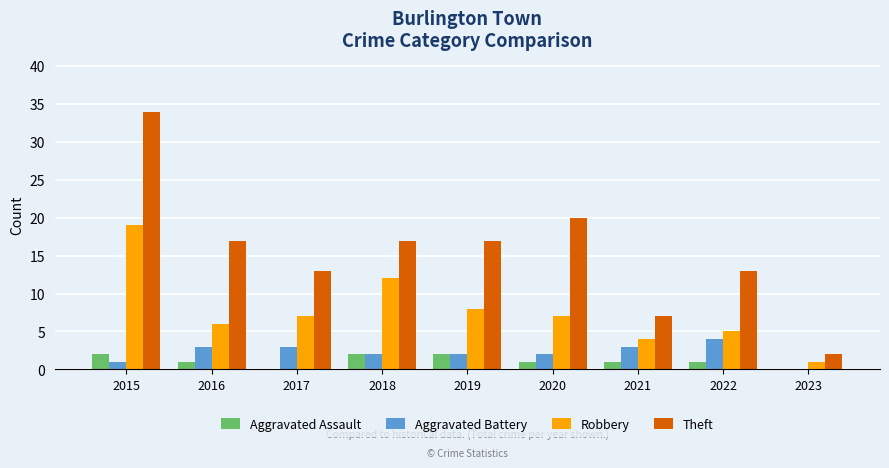

Reading left to right, list all the values displayed in this chart.

Aggravated Assault: 2	1	0	2	2	1	1	1	0
Aggravated Battery: 1	3	3	2	2	2	3	4	0
Robbery: 19	6	7	12	8	7	4	5	1
Theft: 34	17	13	17	17	20	7	13	2